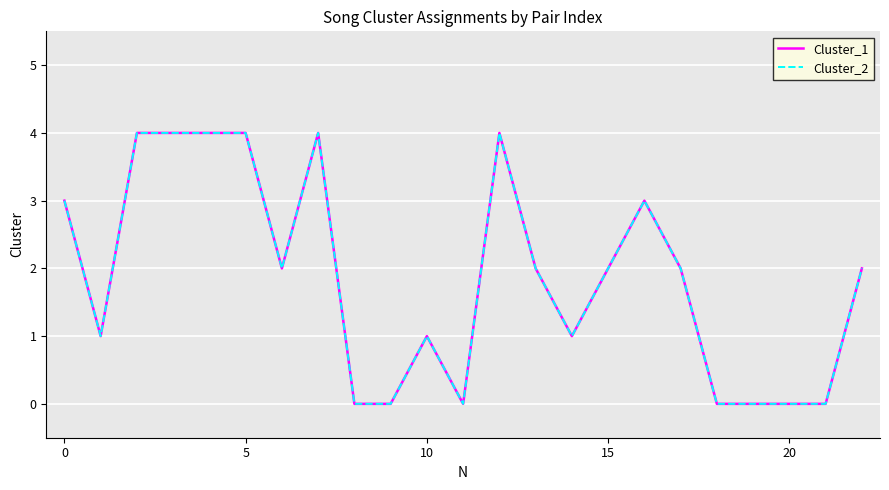

Which series has the largest total across all categories?

Cluster_1